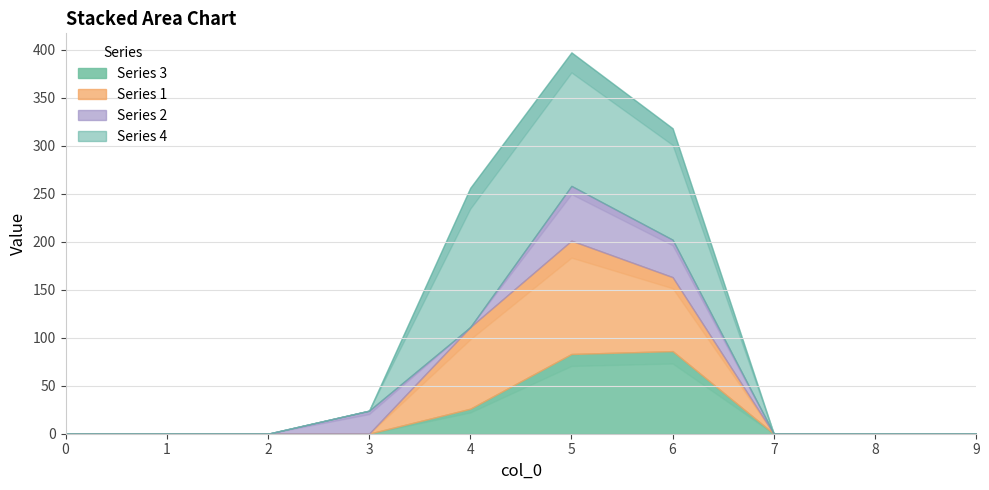

True or false: 6 and 2 cross at least once.

False